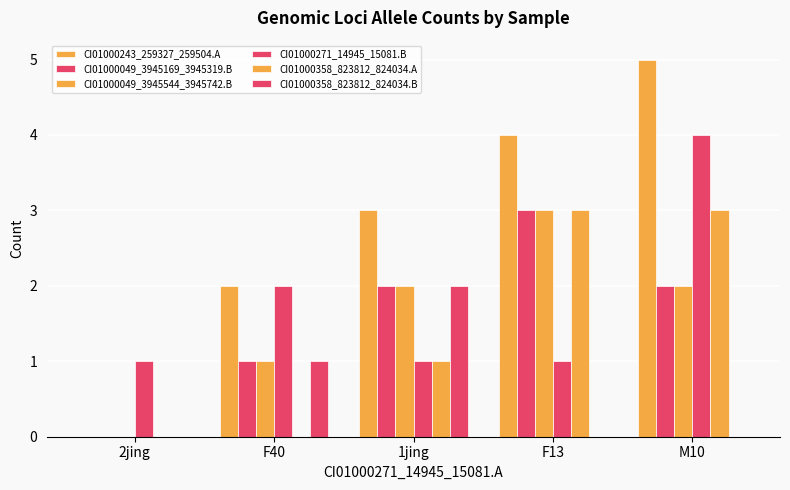

What is the sum of all CI01000358_823812_824034.A values?

7